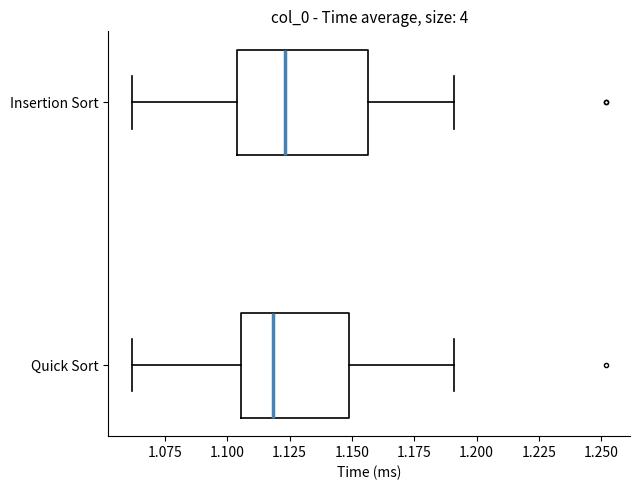

Reading bottom to top, read every box against the x-axis: the position of its median line, the range the box covers, and the ends of its whiskers. The values are not printed on the chart, so give them approximately, as read against the axis.

Quick Sort: median 1.120, box 1.105 to 1.150, whiskers 1.060 to 1.190
Insertion Sort: median 1.125, box 1.105 to 1.155, whiskers 1.060 to 1.190